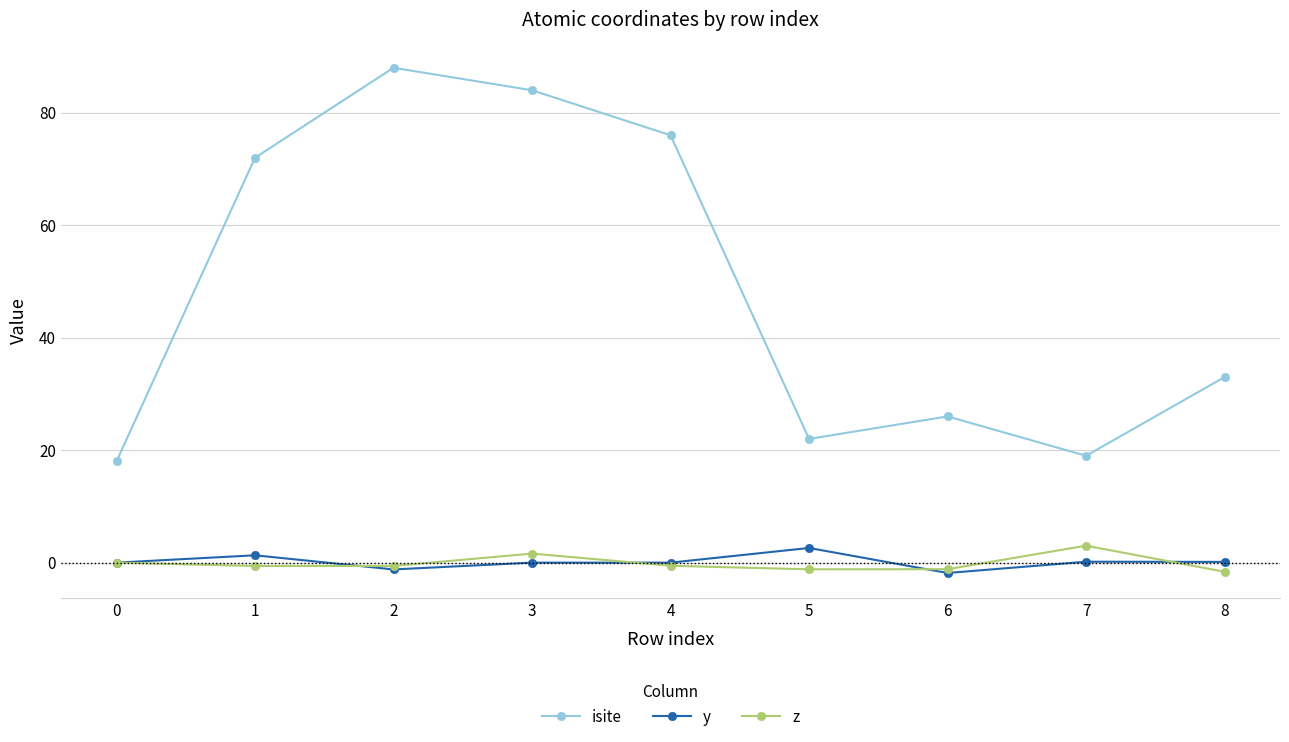

Is it true that z equals -1.2 at 5?

True